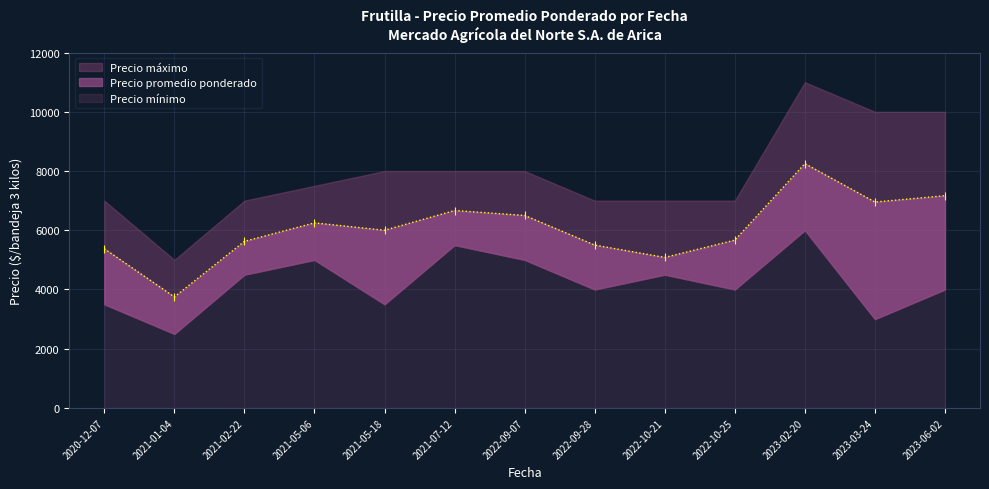

What is the smallest value displayed?

2500